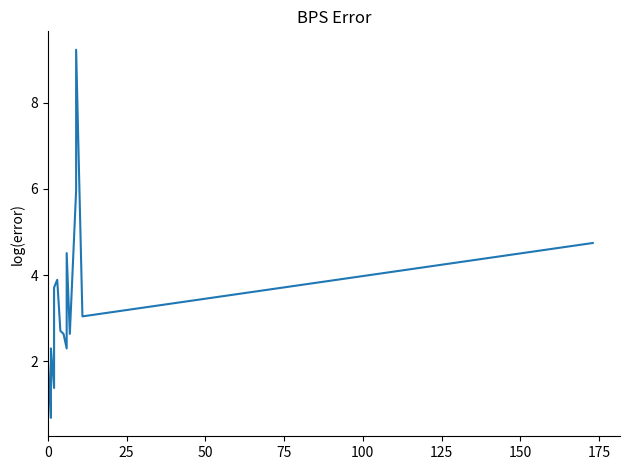

Is it true that the value at 16 is 2.1?

False